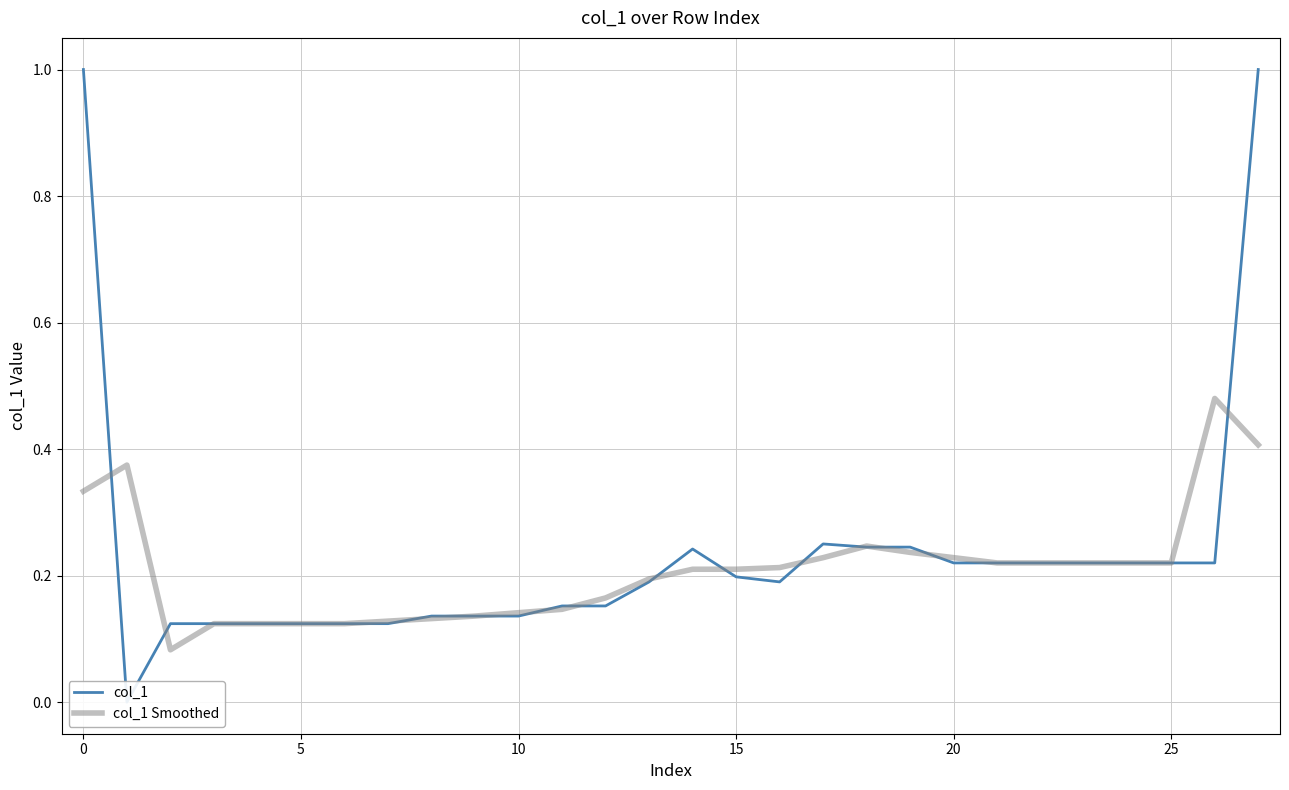

Count the col_1 values in the range 0 to 1.

28